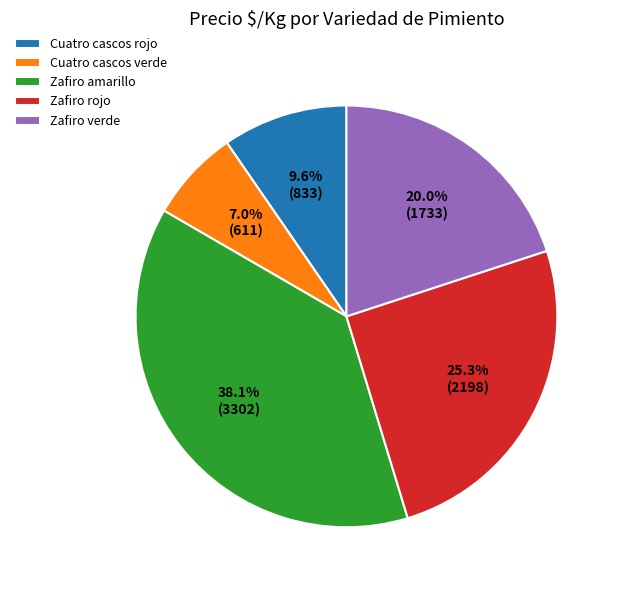

To the nearest percent, what is the difference between the Zafiro verde and Zafiro amarillo slice percentages?

18%